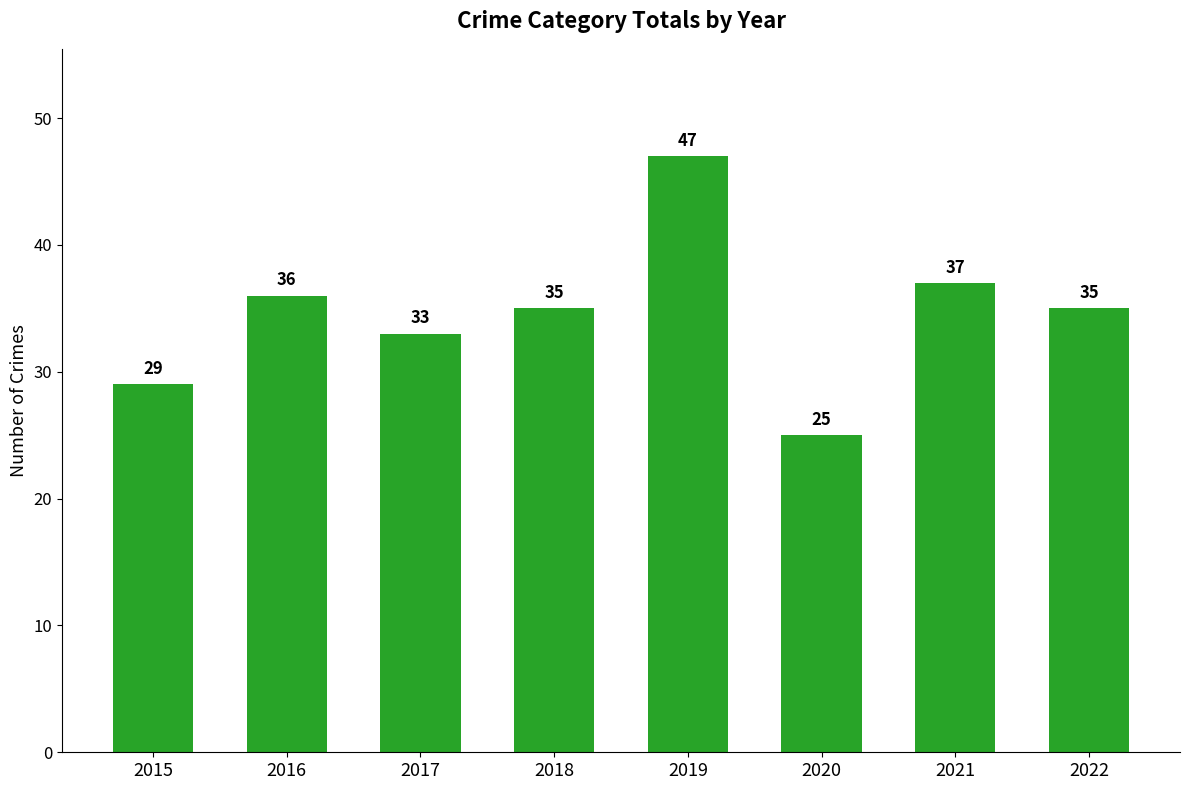

Where does the data first go above 35?

2016